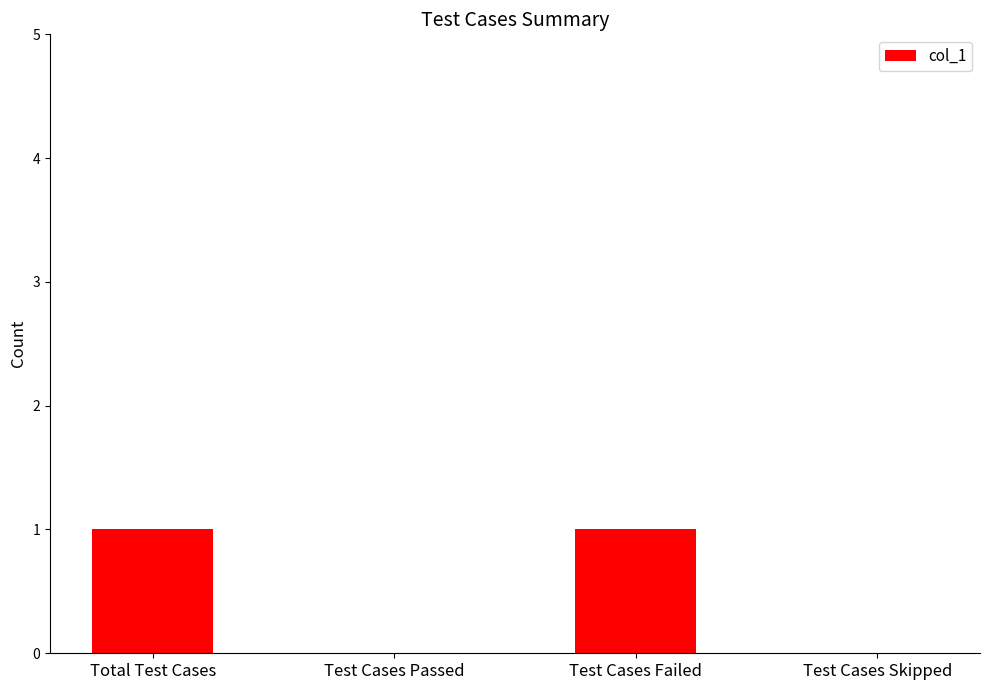

Are the bars grouped side by side (vs. stacked)?

No